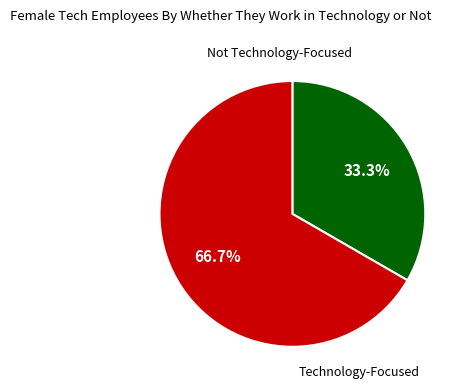

Is there any slice that represents more than half of the pie?

Yes